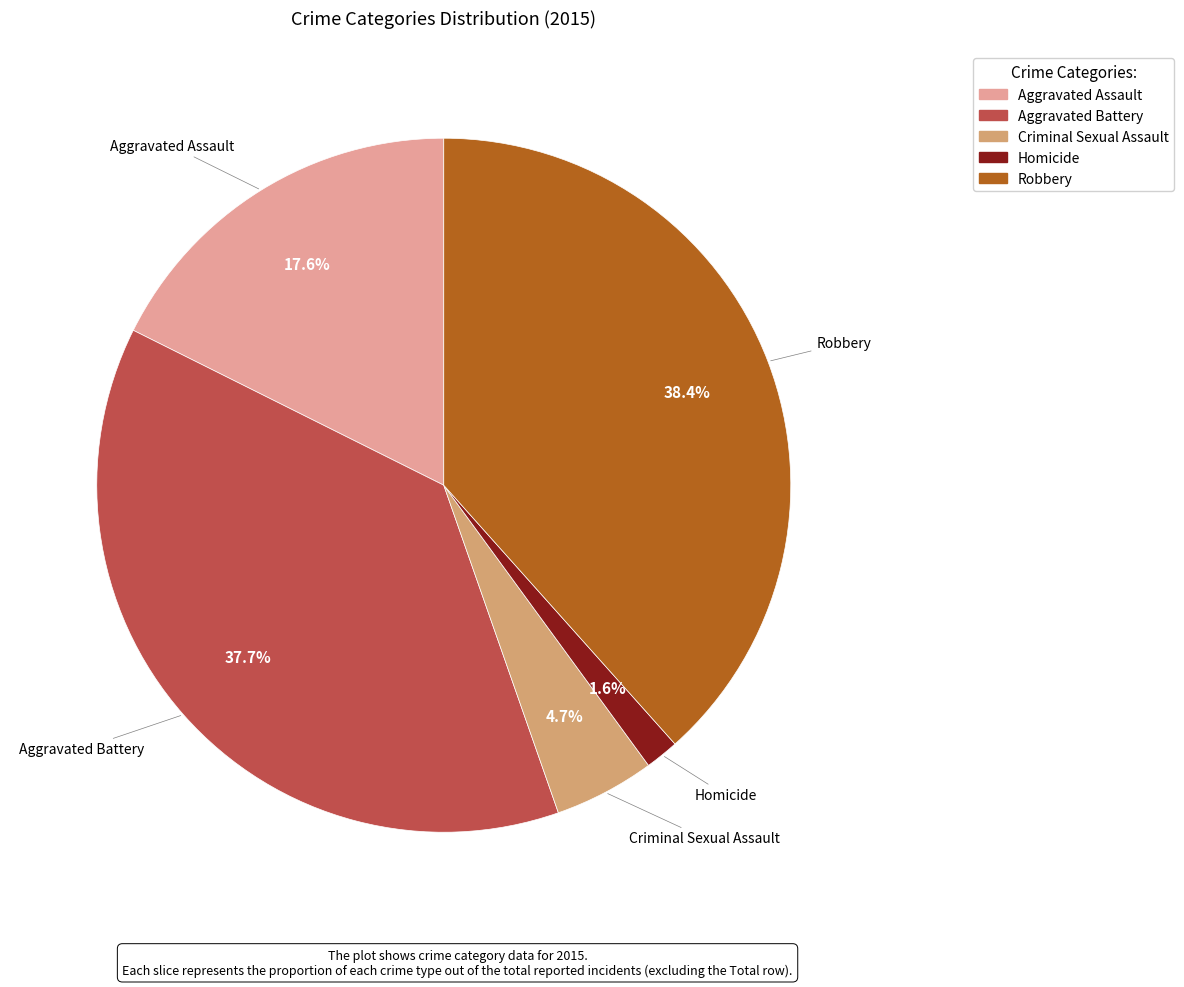

Count the number of slices in the pie.

5